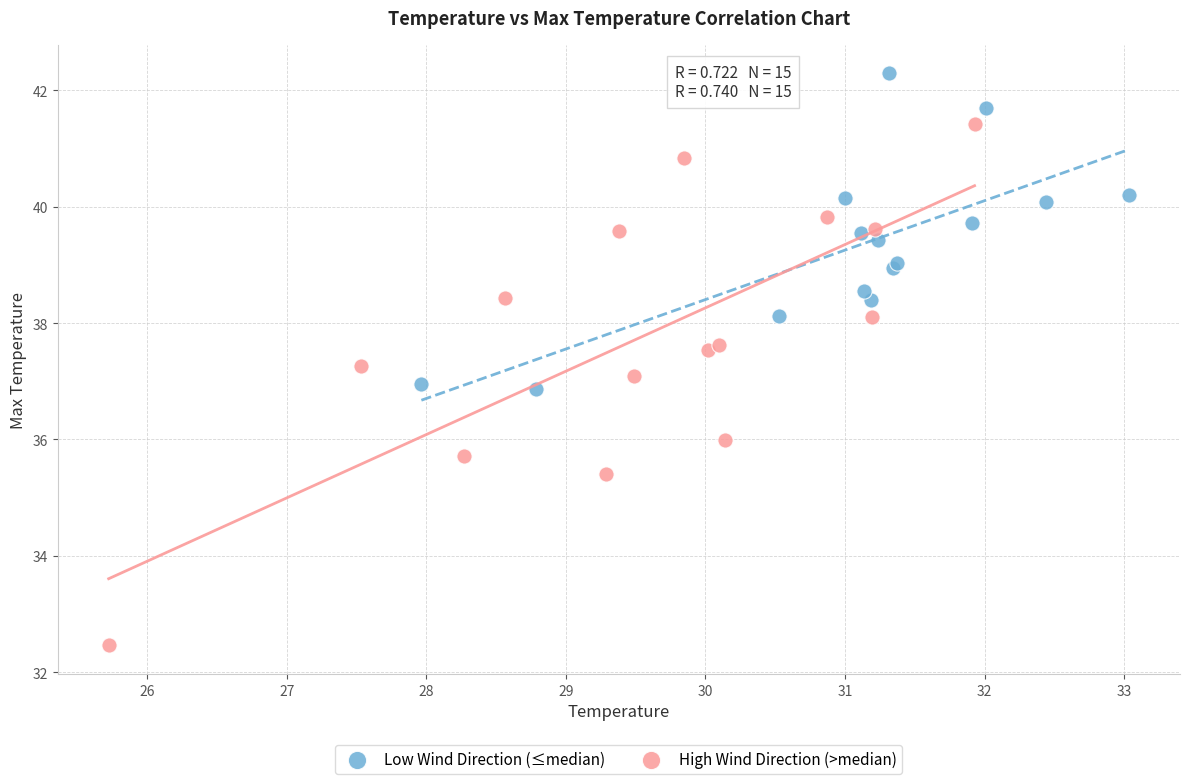

What are all the series names shown in the legend?

Low Wind Direction (≤median), High Wind Direction (>median)